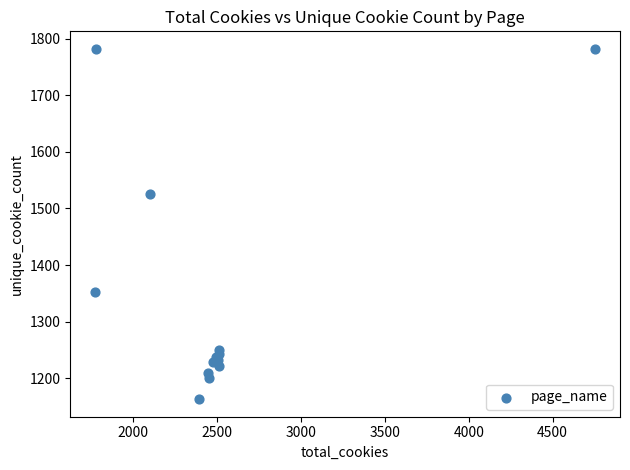

What Y value in the scatter plot is closest to 1472?

1525